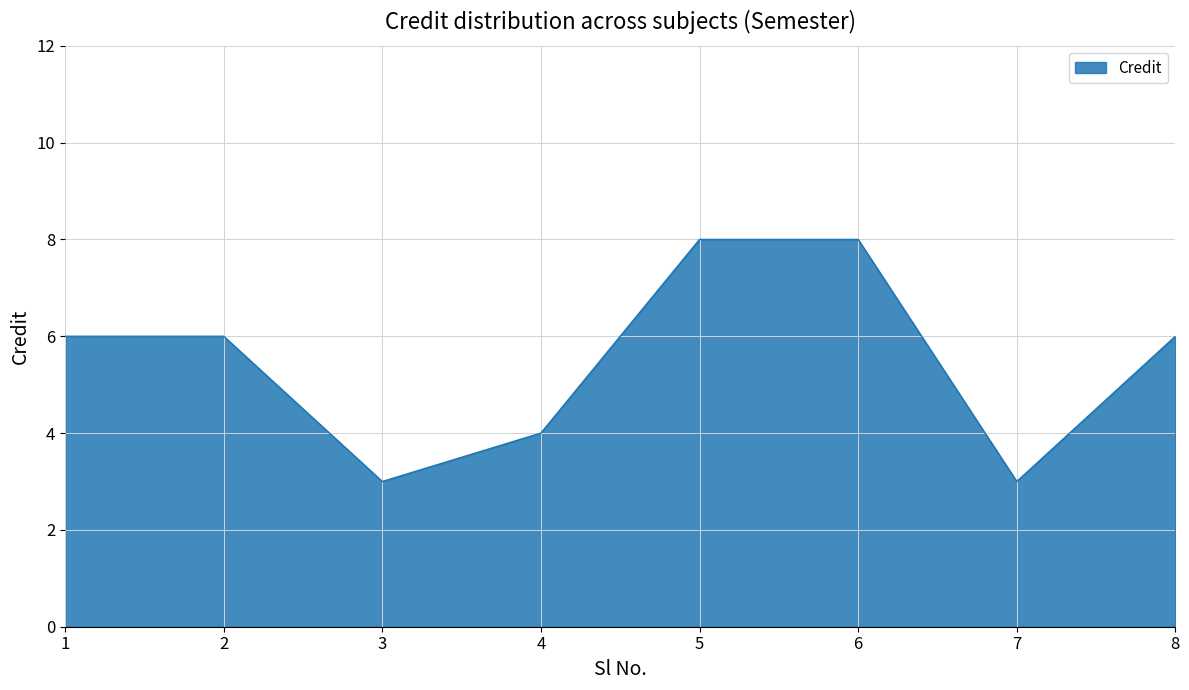

How many interior local valleys (lower than both neighbors) does the data have?

2